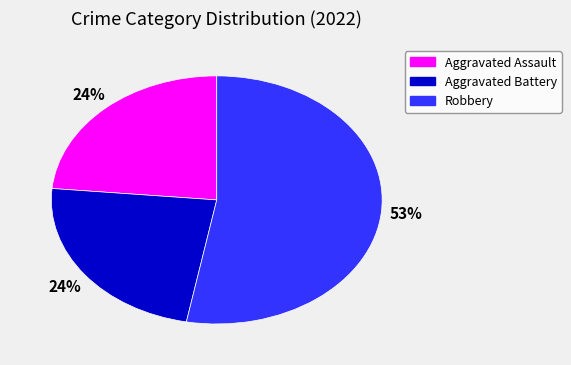

Is there any slice that represents more than half of the pie?

Yes